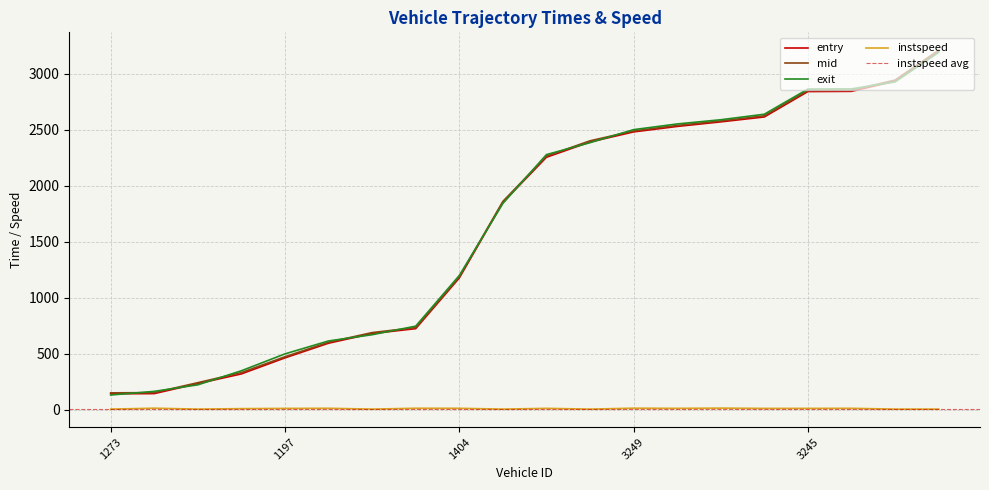

What is the total value across all series at 3278?

8568.9